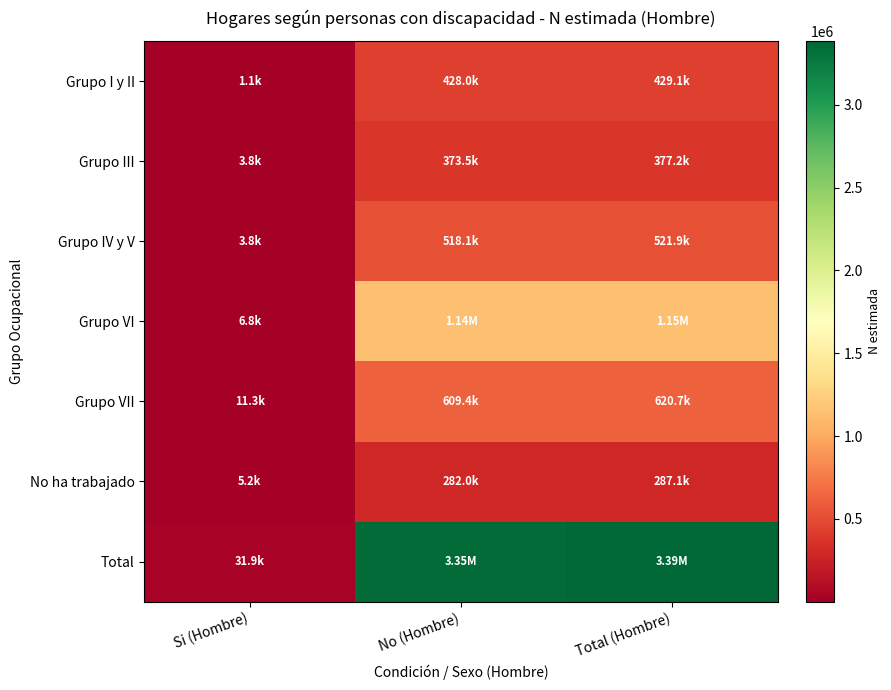

How many categories are shown in the chart?

3